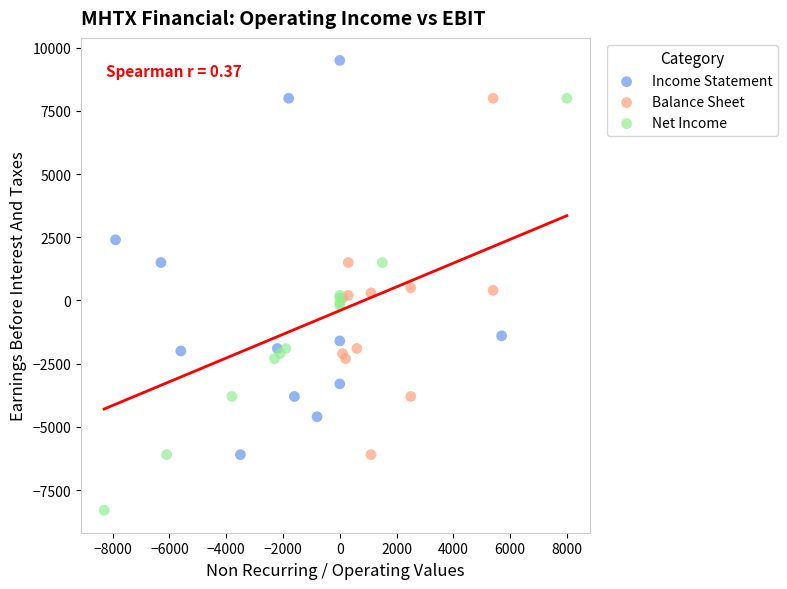

Which series contains the highest Y value?

Income Statement